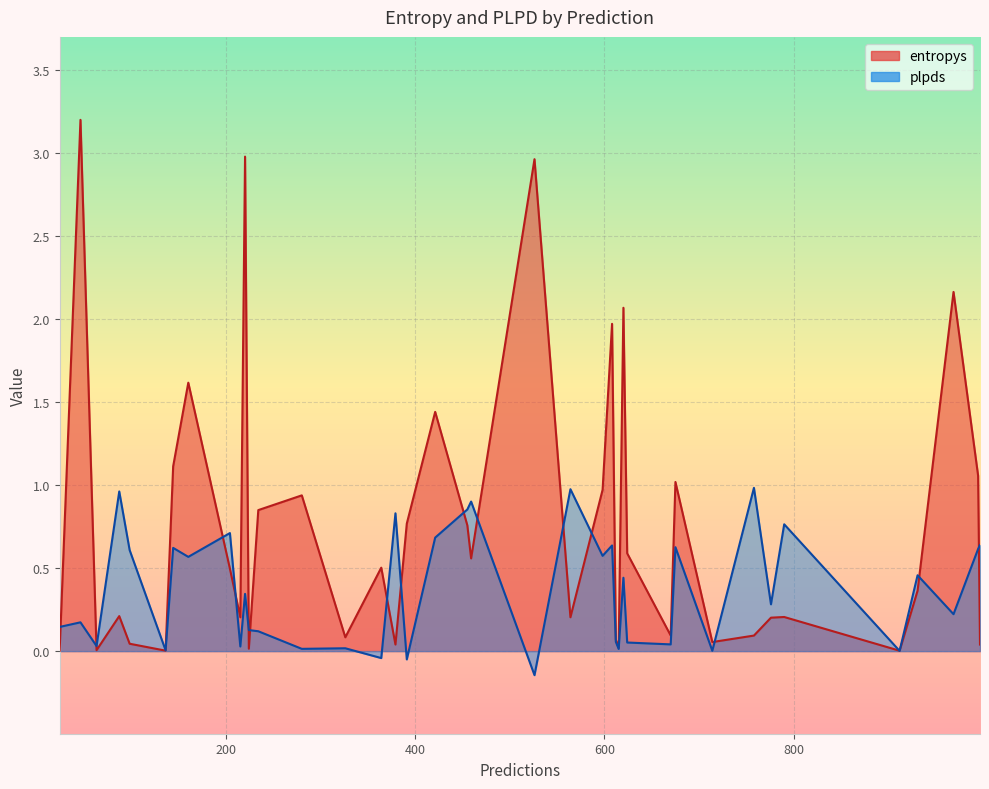

How many negative values does the plpds series have?

3